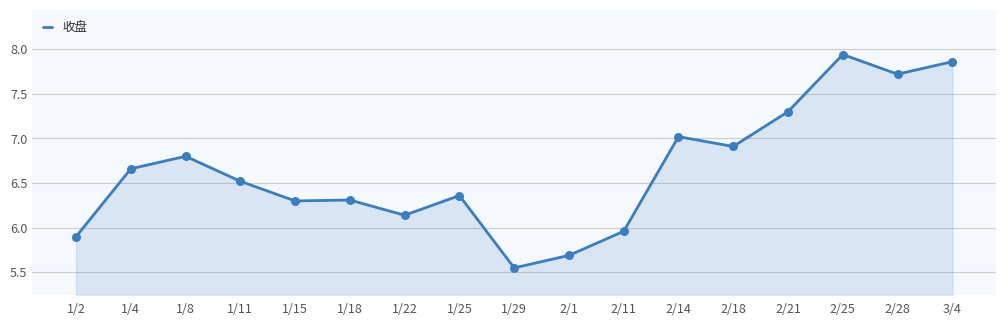

What is the change in value from 1/8 to 1/25?

-0.4